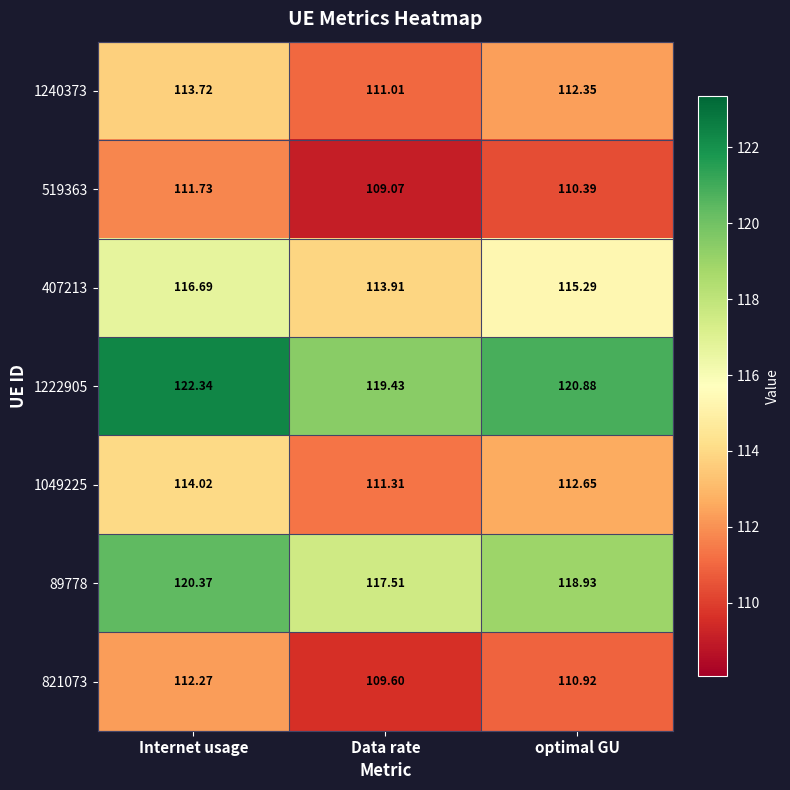

Which series has the largest total across all categories?

1222905